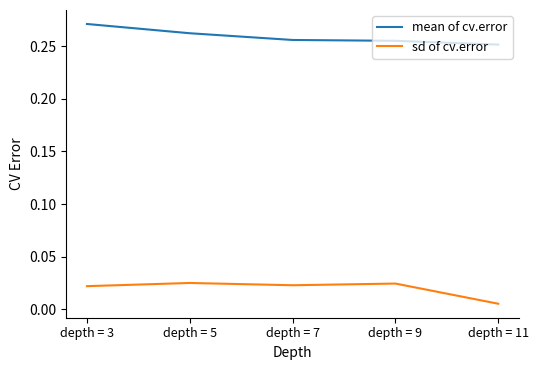

True or false: mean of cv.error and sd of cv.error intersect in this chart.

False